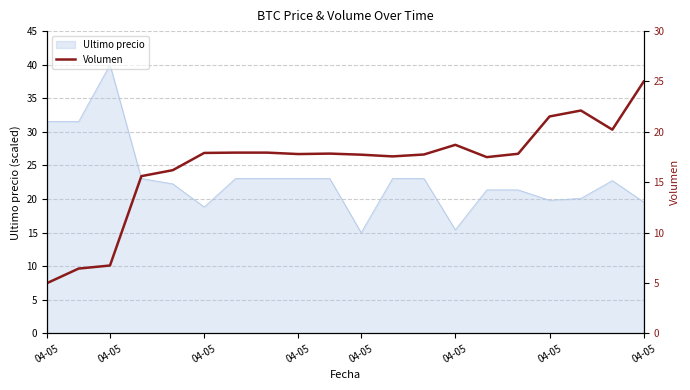

Does the chart have visible grid lines?

Yes